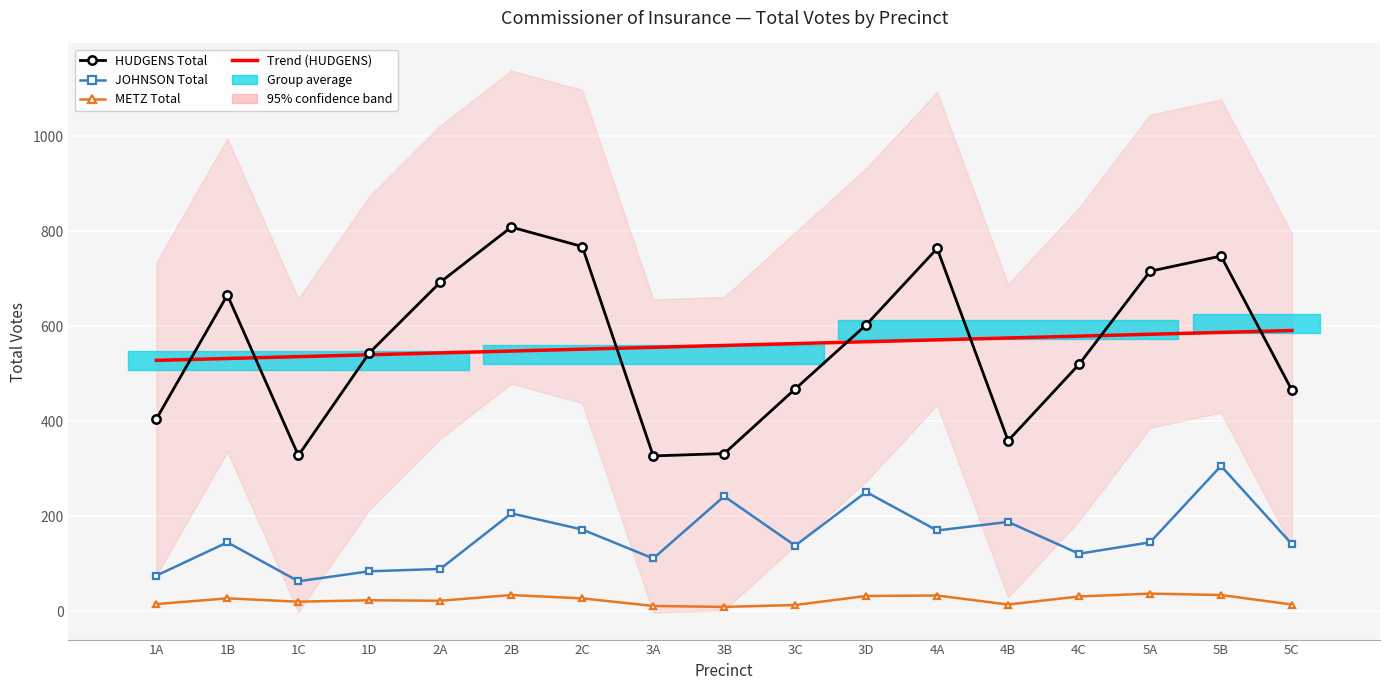

Reading left to right, list all the values displayed in this chart.

Trend (HUDGENS): 528.3	532.2	536.1	540.1	544.0	547.9	551.9	555.8	559.7	563.6	567.6	571.5	575.4	579.3	583.3	587.2	591.1
HUDGENS Total: 405.0	666.0	328.0	544.0	693.0	809.0	768.0	327.0	332.0	468.0	603.0	764.0	359.0	520.0	716.0	748.0	465.0
JOHNSON Total: 75.0	145.0	63.0	84.0	89.0	206.0	172.0	111.0	242.0	138.0	251.0	170.0	188.0	121.0	145.0	306.0	141.0
METZ Total: 15.0	27.0	20.0	23.0	22.0	34.0	27.0	11.0	9.0	13.0	32.0	33.0	14.0	31.0	37.0	34.0	14.0